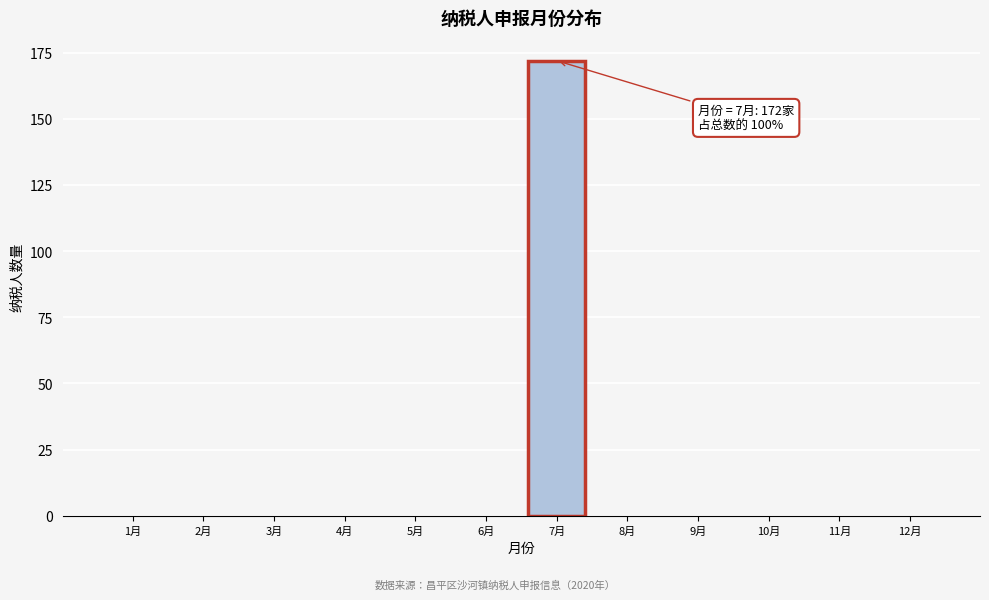

Reading left to right, what are all the values shown in this chart?

1月=0	2月=0	3月=0	4月=0	5月=0	6月=0	7月=172	8月=0	9月=0	10月=0	11月=0	12月=0